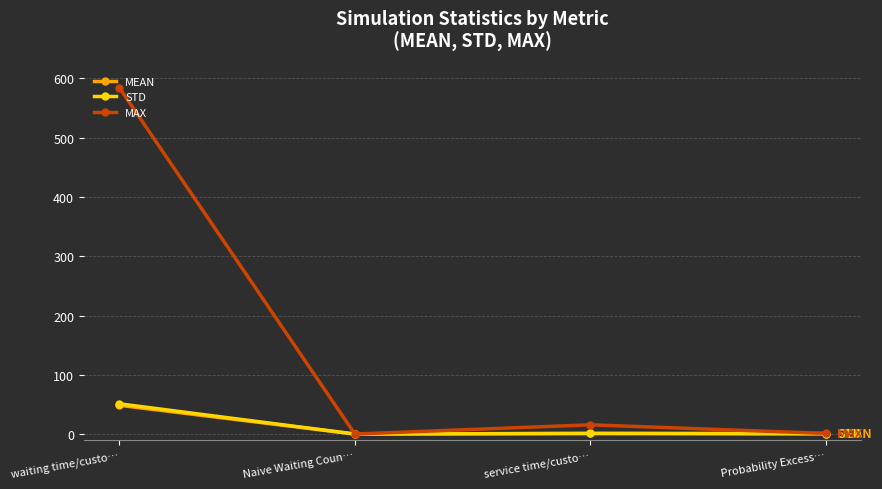

What is the value of the MAX point at the 1st from the left?

584.5